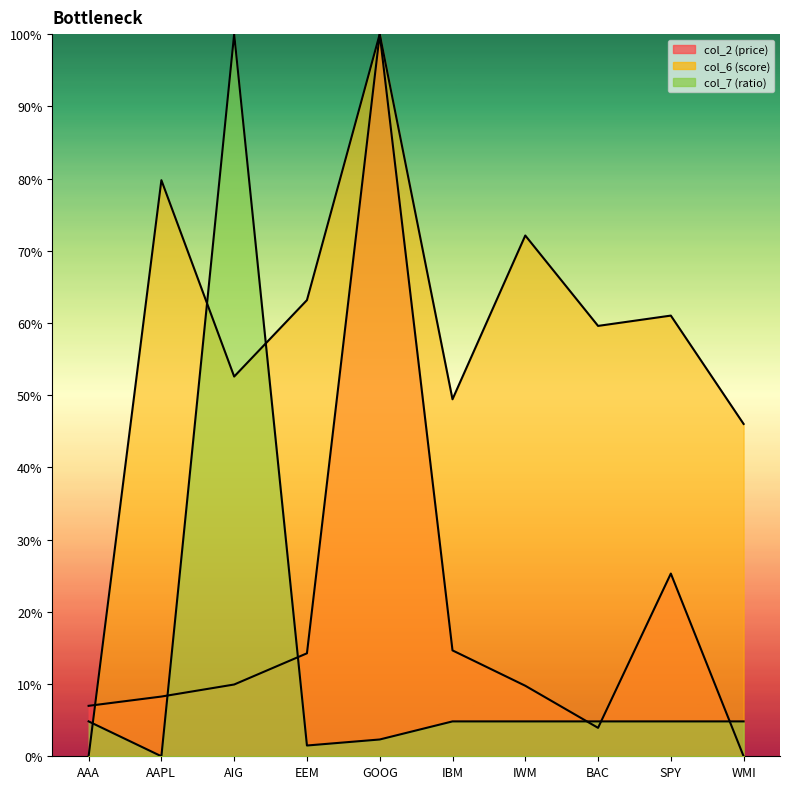

What is the difference between the highest and lowest values at EEM?

61.7